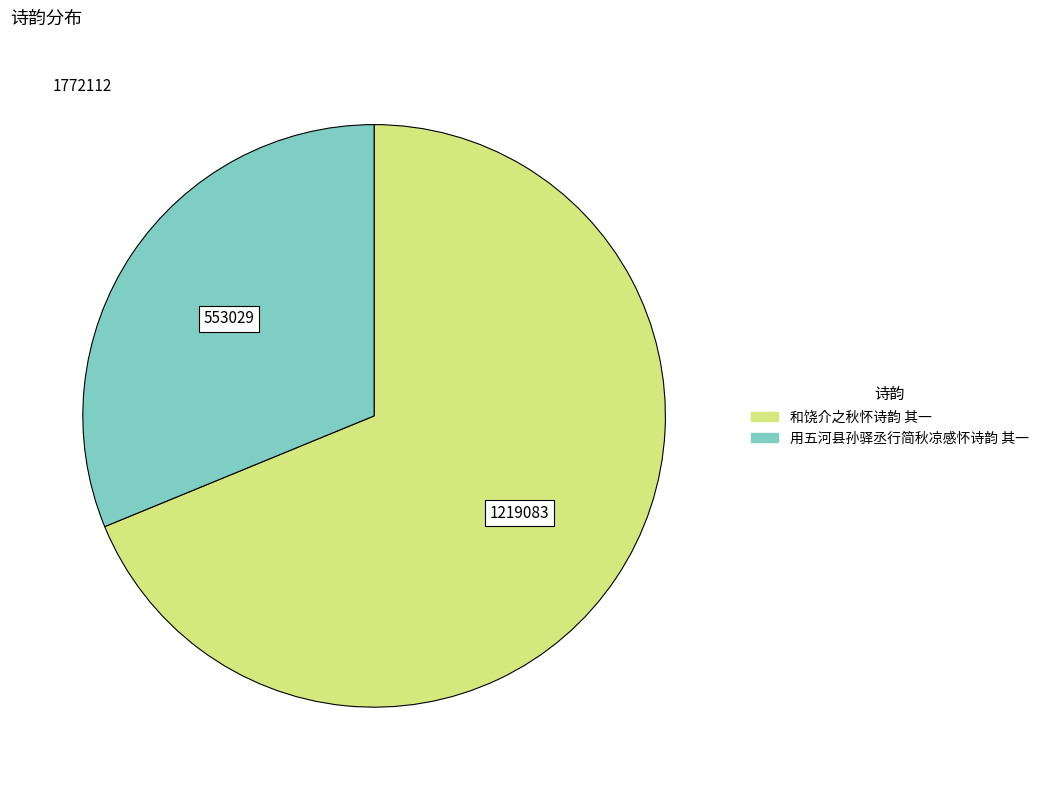

Which has a higher value, 用五河县孙驿丞行简秋凉感怀诗韵 其一 or 和饶介之秋怀诗韵 其一?

和饶介之秋怀诗韵 其一